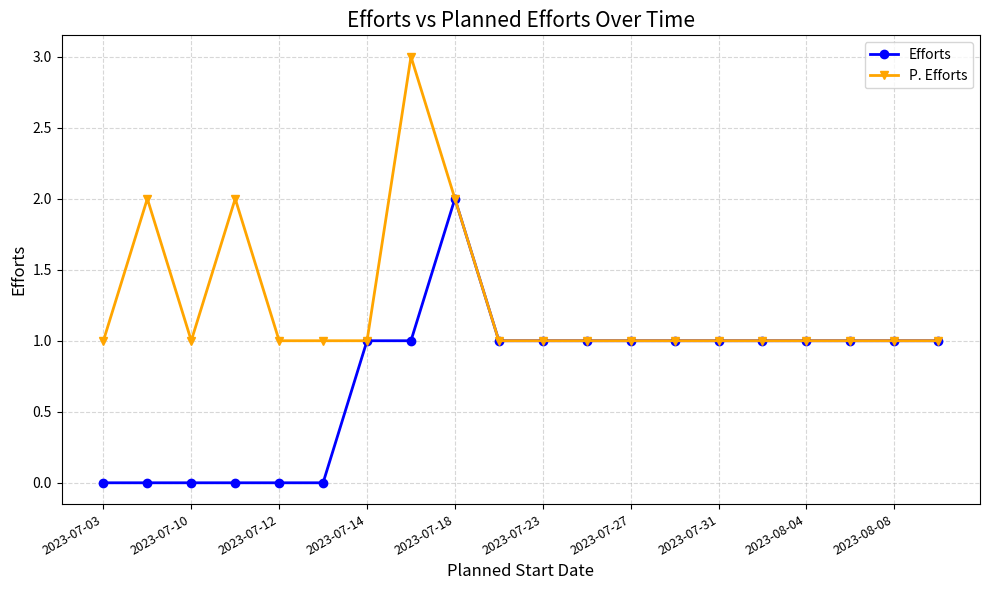

How many data points does each series have?

20